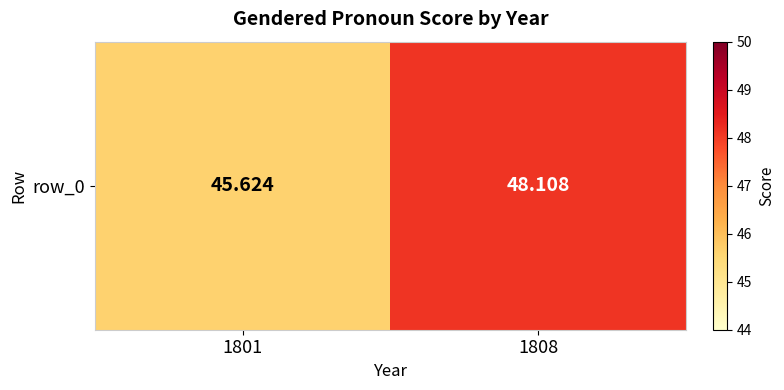

What is the greatest value displayed?

48.1